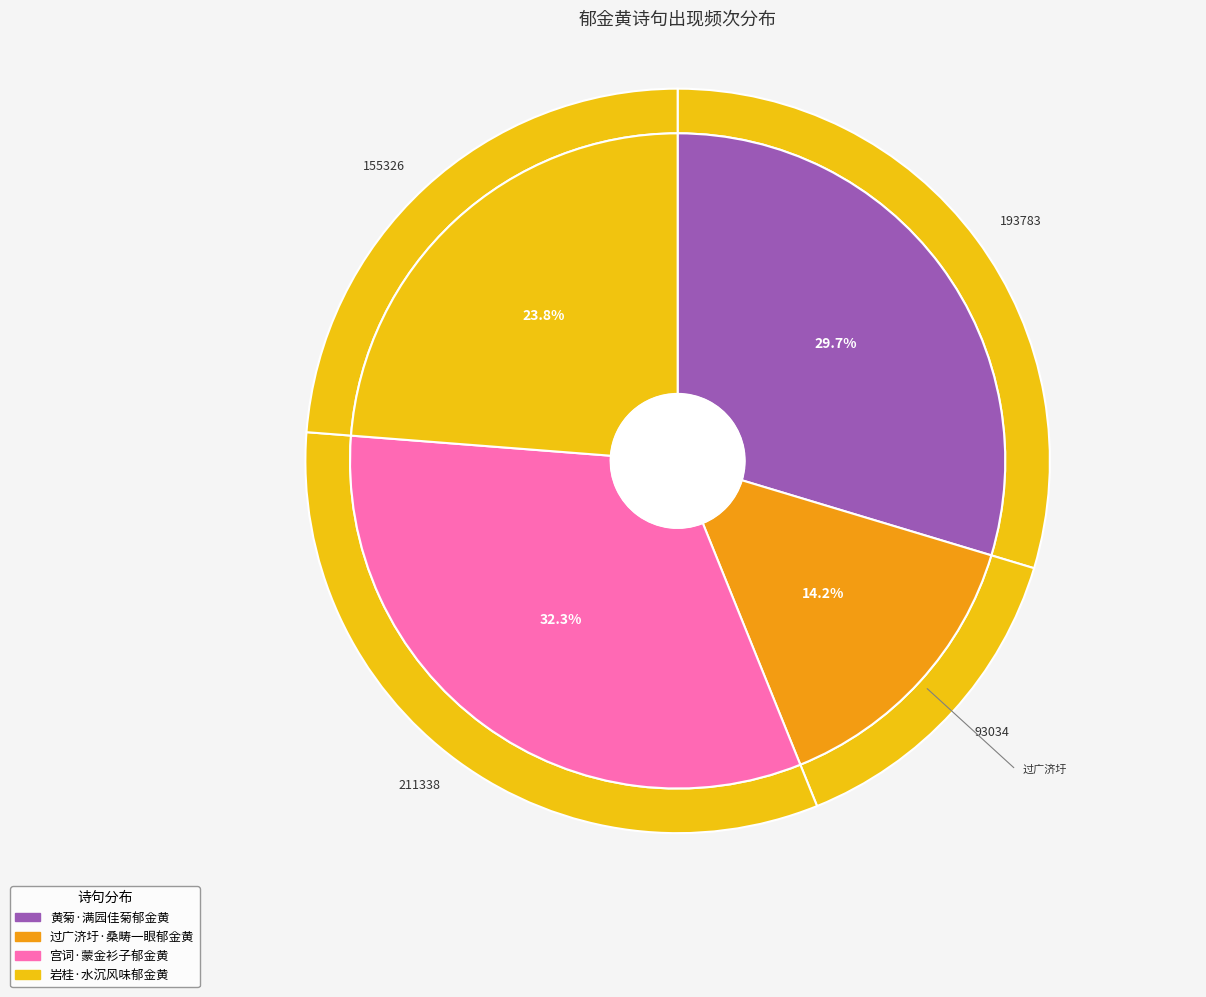

Approximately how many times larger is the value at 黄菊·满园佳菊郁金黄 compared to 岩桂·水沉风味郁金黄?

1.2